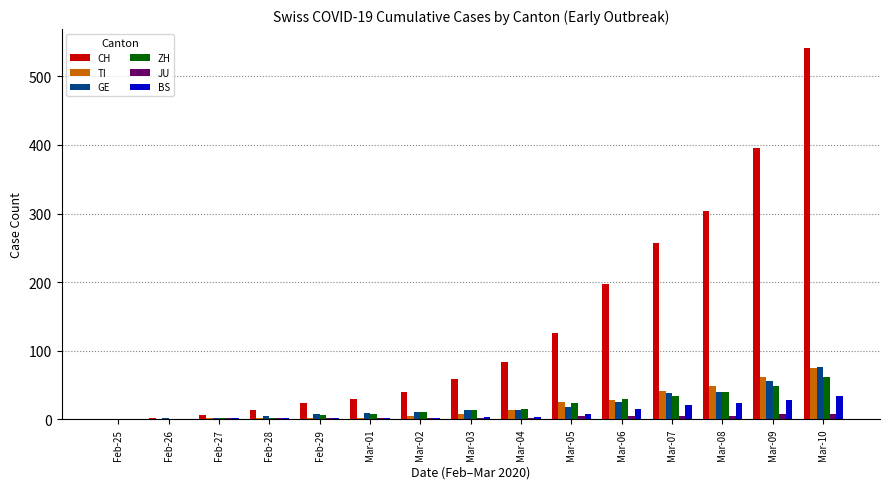

Between Mar-01 and Mar-05, which series saw the biggest shift?

CH